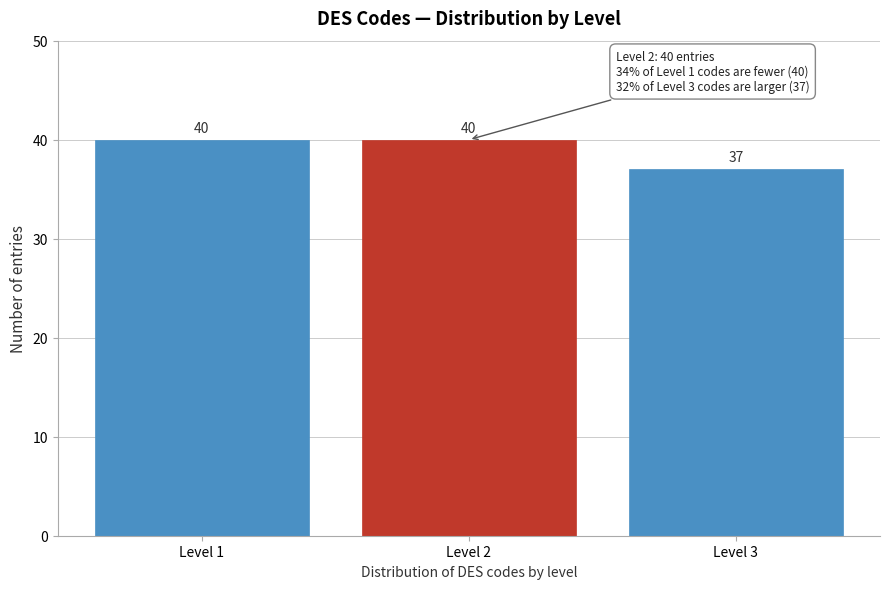

Reading left to right, list all the values displayed in this chart.

40	40	37